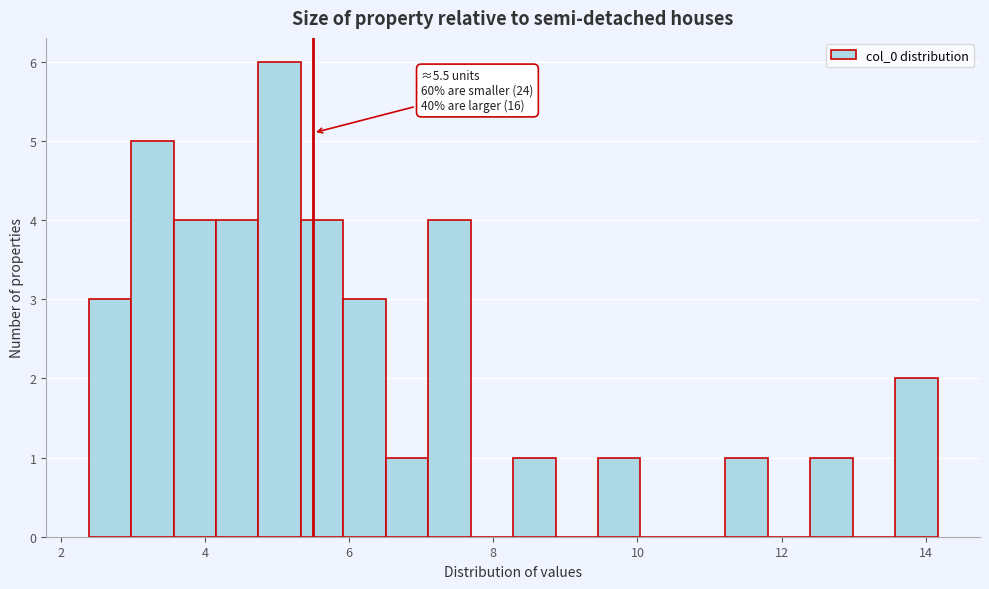

Read against the x-axis, roughly where is the centre of the tallest bar?

5.0